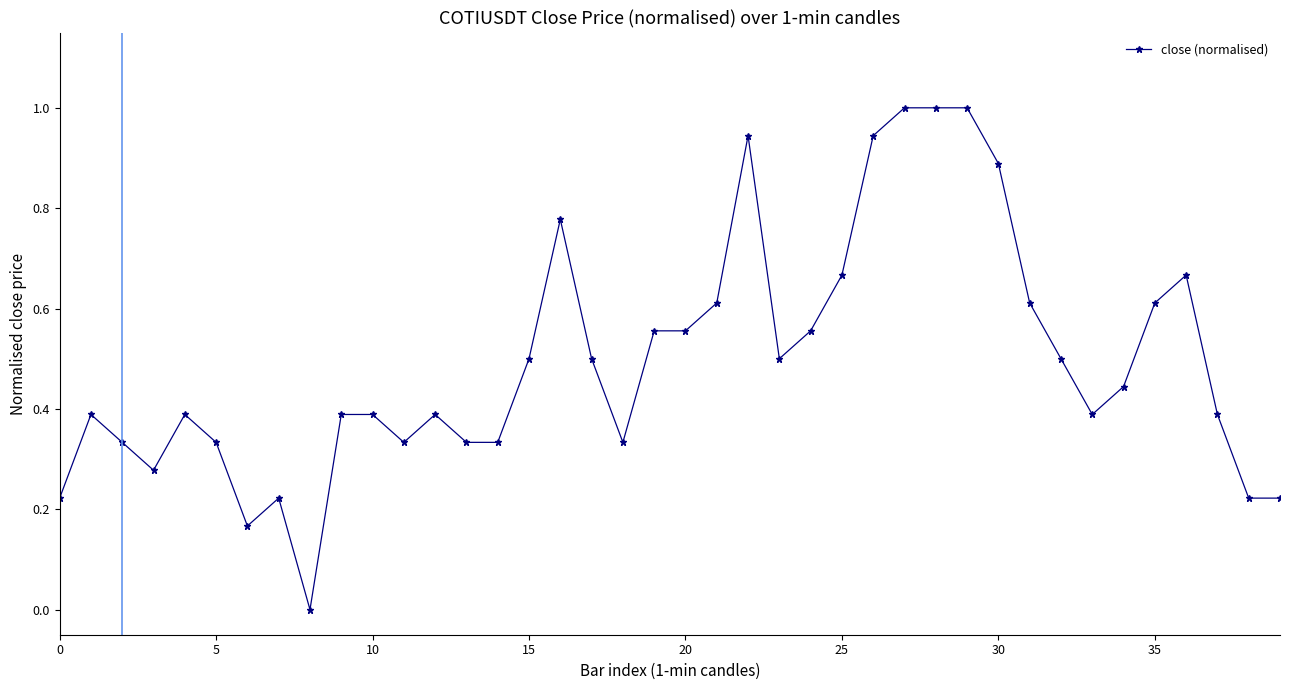

What is the difference between the maximum and minimum values?

1.0